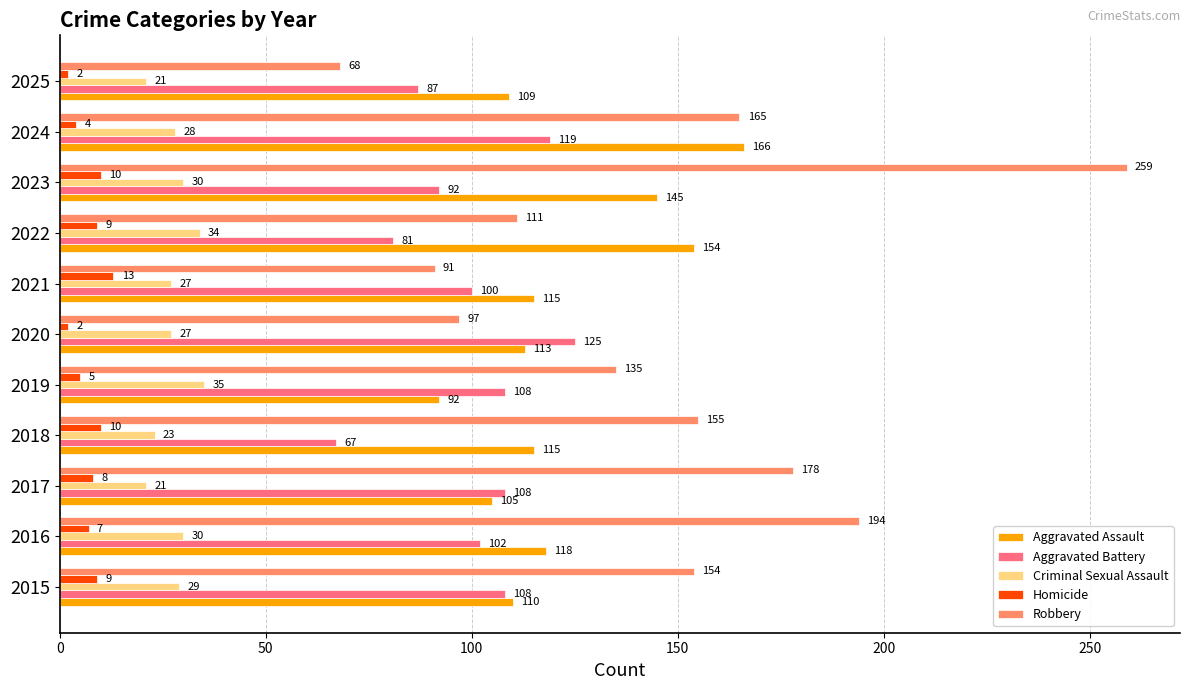

How many values in the Aggravated Battery series are below 102?

5